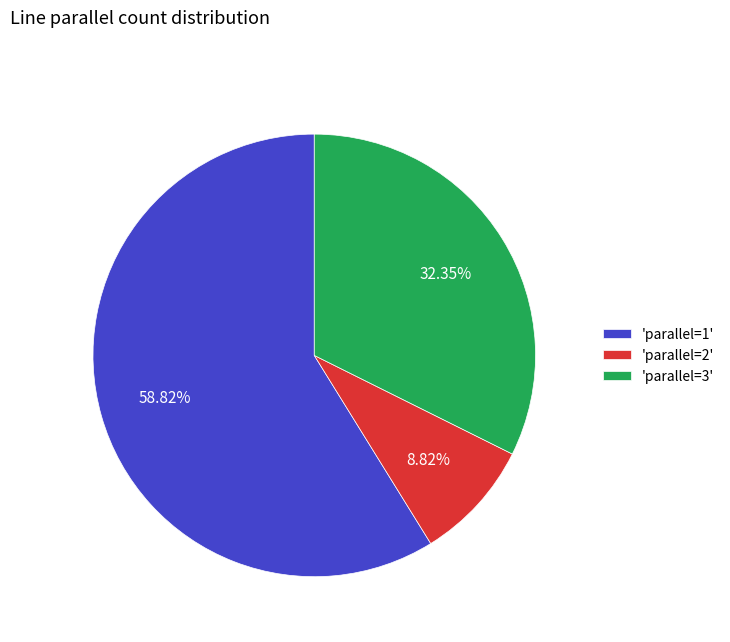

Between 'parallel=1' and 'parallel=2', which is larger?

'parallel=1'